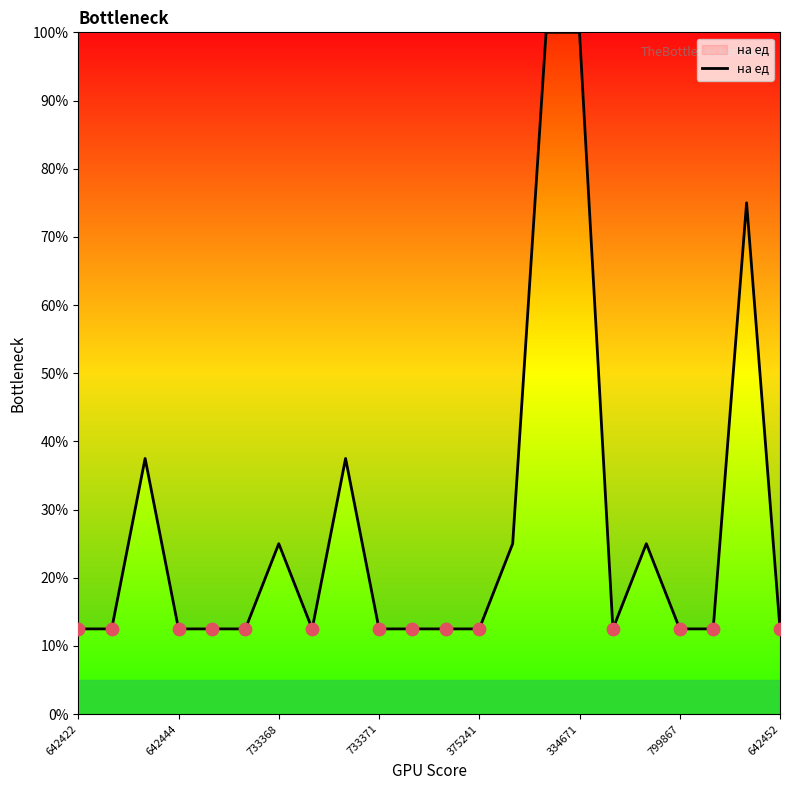

What is the maximum value shown in the chart?

100.0